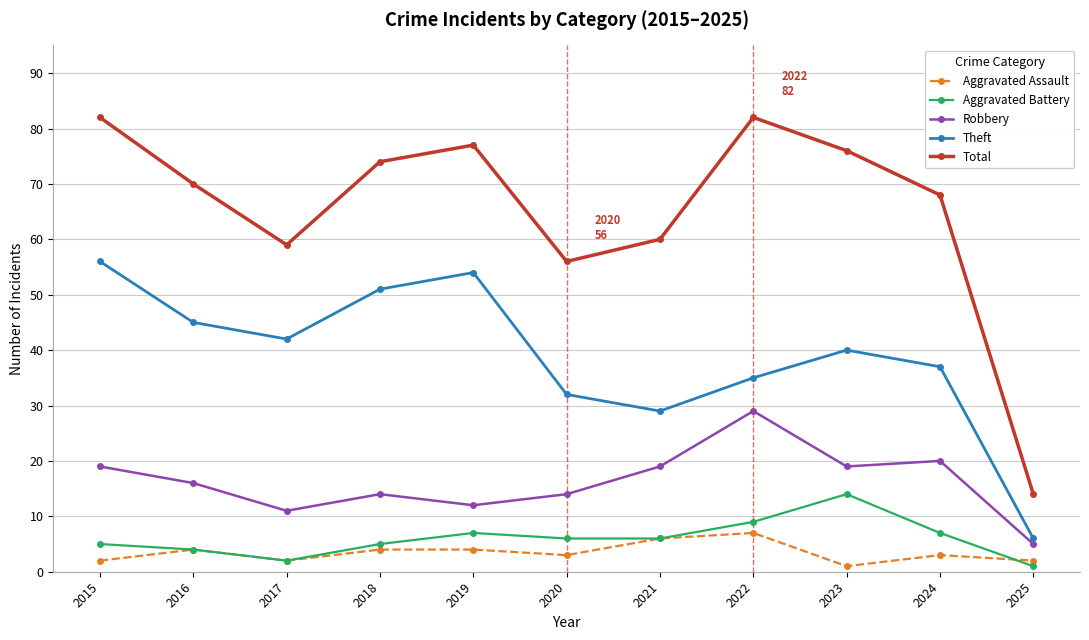

List the series in order of their peak value, lowest first.

Aggravated Assault, Aggravated Battery, Robbery, Theft, Total